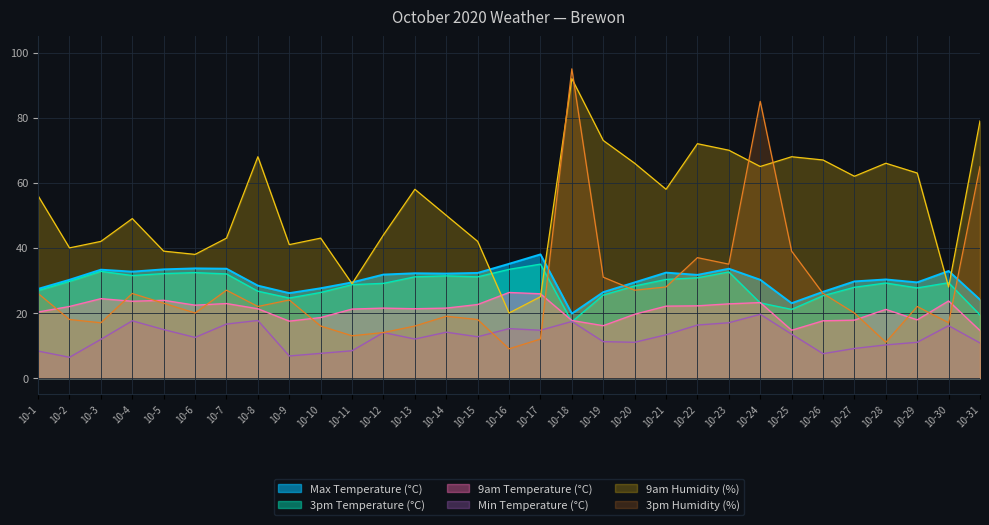

Rank the series at 10-12 from highest to lowest value.

9am Humidity (%), Max Temperature (°C), 3pm Temperature (°C), 9am Temperature (°C), Min Temperature (°C), 3pm Humidity (%)